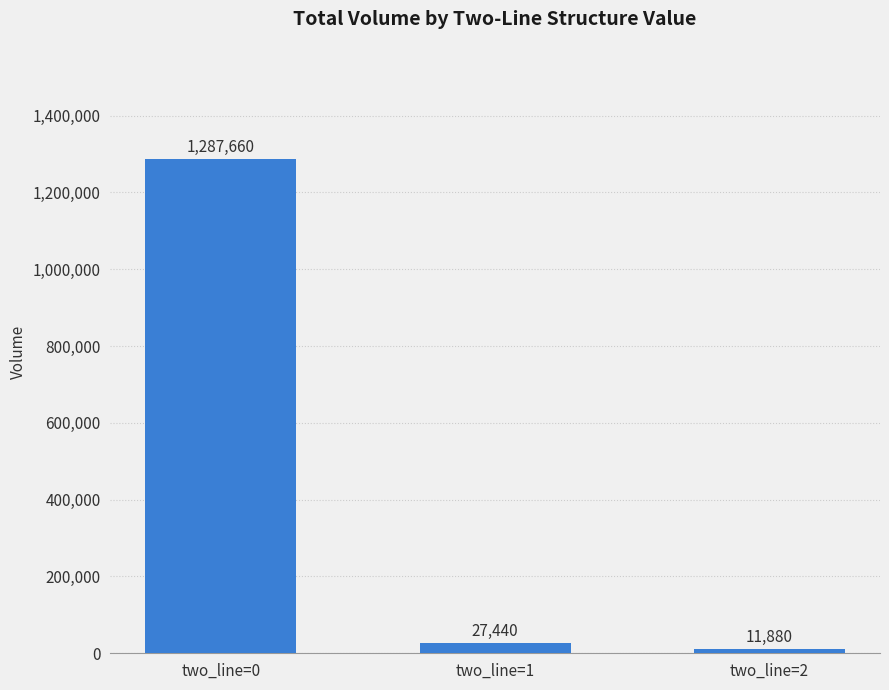

What is the minimum value shown in the chart?

11880